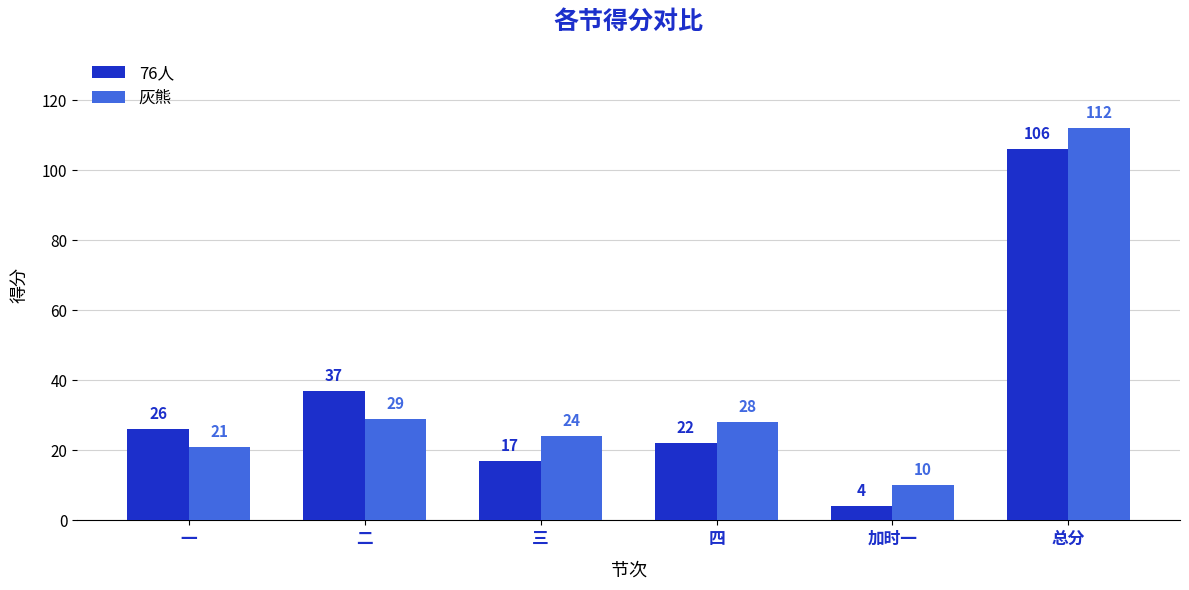

What is the label of the 1st bar from the left?

一